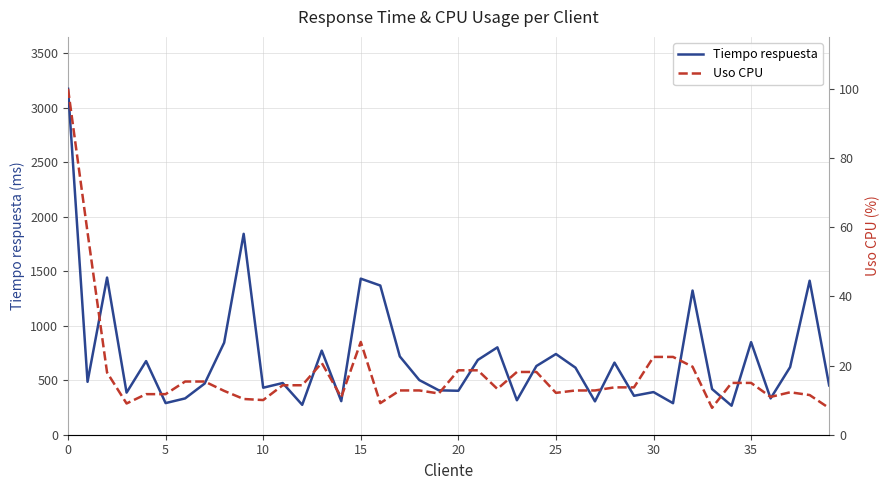

What are all the series names shown in the legend?

Tiempo respuesta, Uso CPU